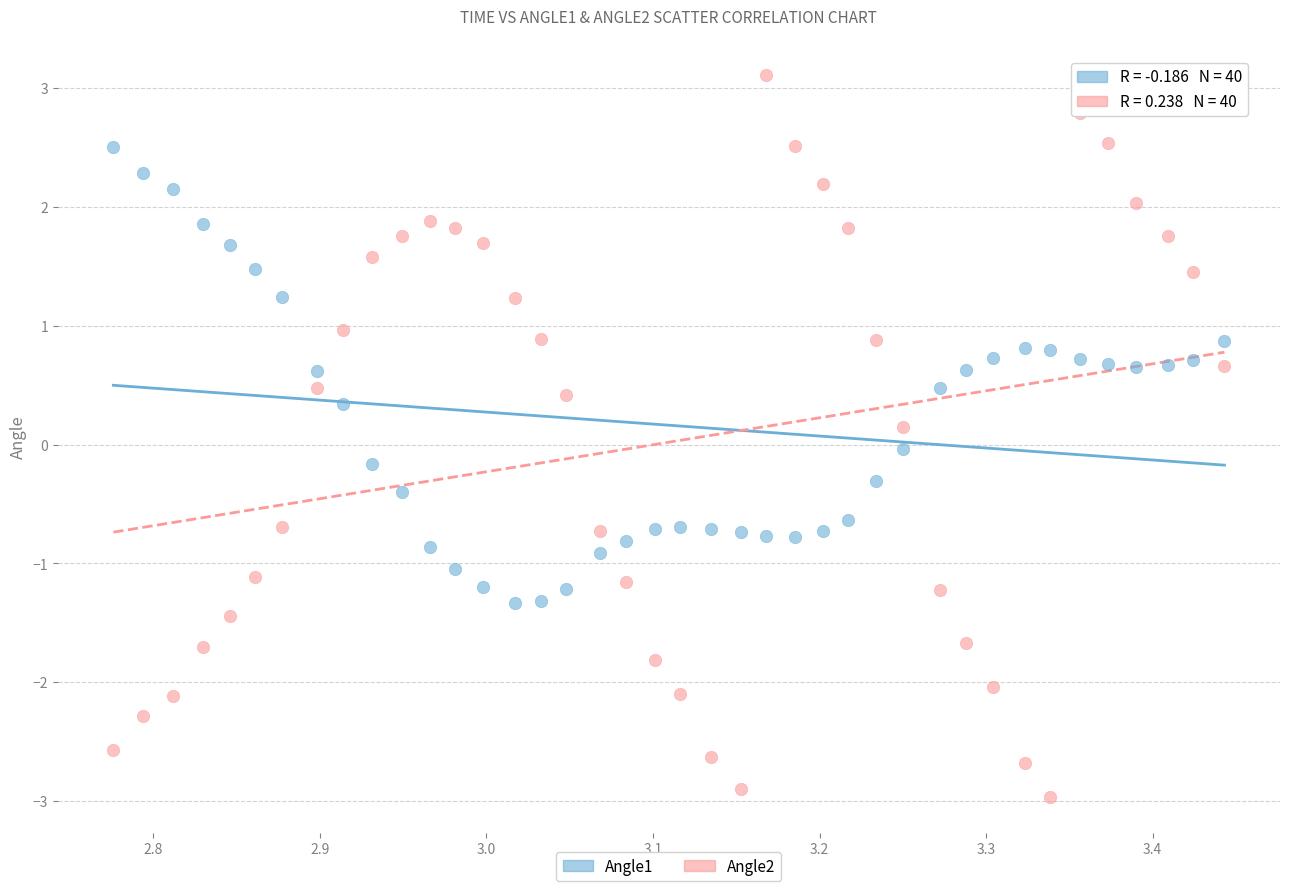

Which series reaches the maximum Y coordinate?

Angle2